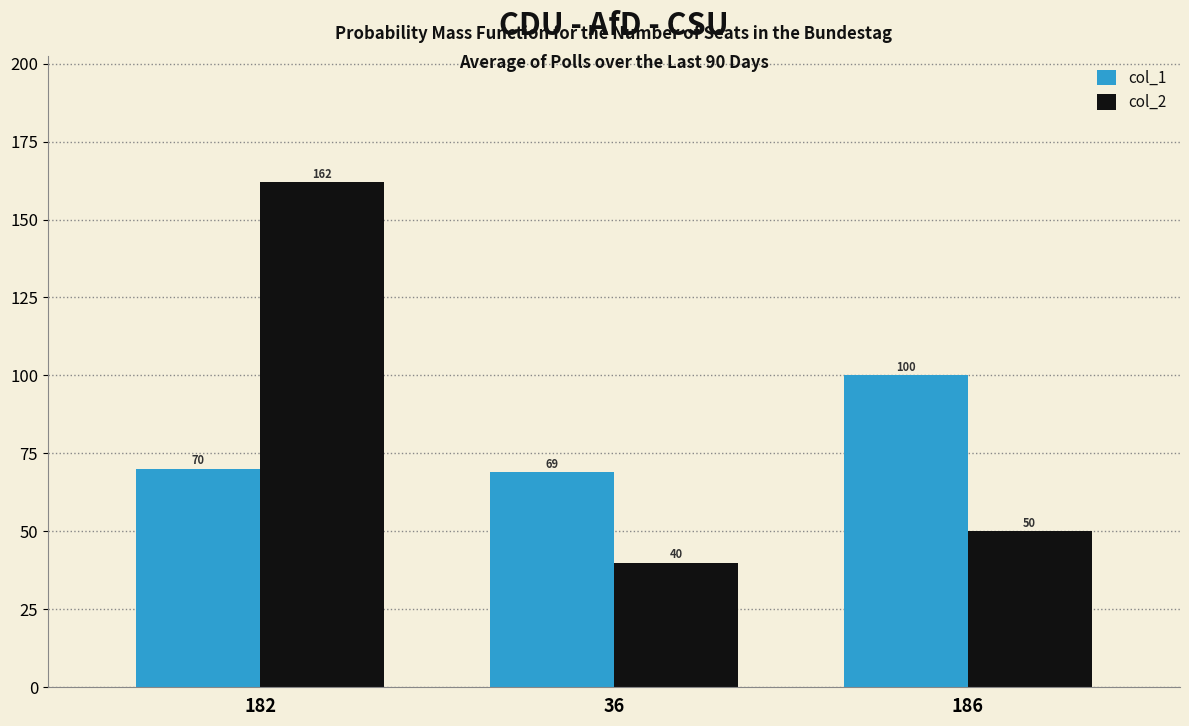

What is the value of the col_1 bar at the 3rd from the left?

100